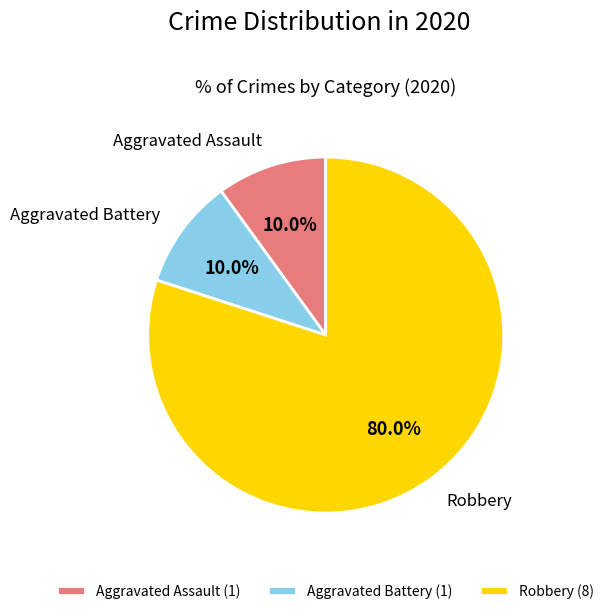

What percentage is the Robbery slice, to the nearest percent?

80%